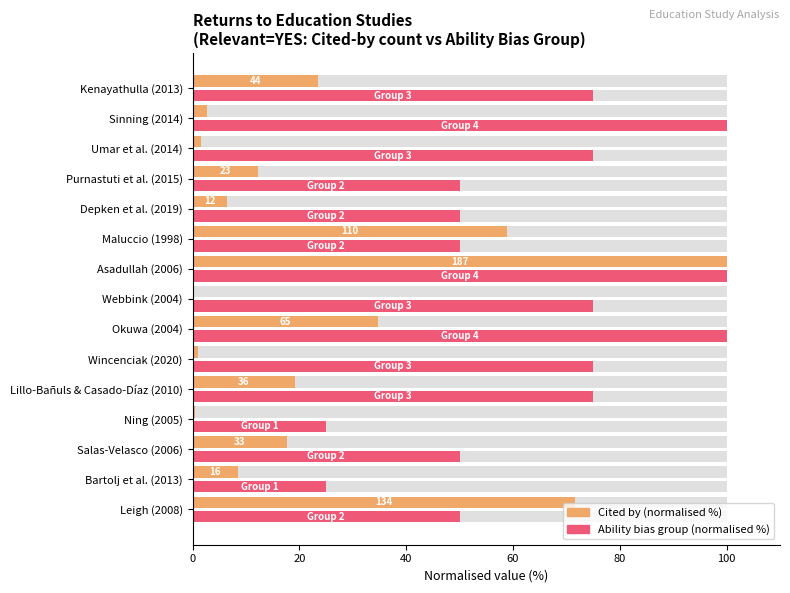

What is the lowest value of the Ability bias group (normalised %) series?

25.0